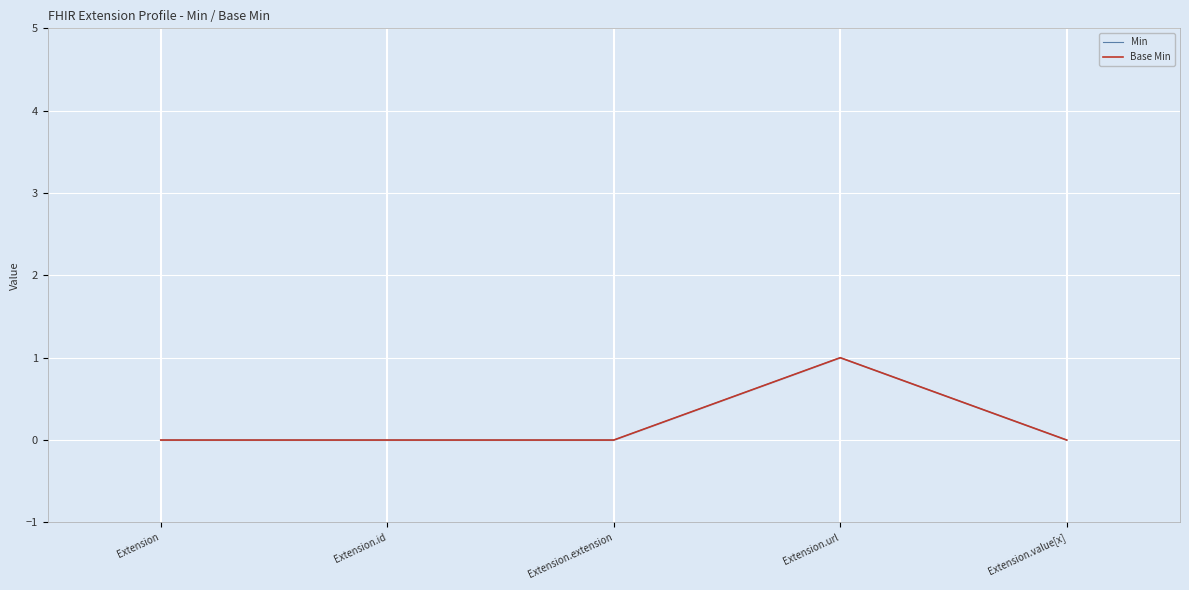

Reading left to right, list all the values displayed in this chart.

Min: Extension=0	Extension.id=0	Extension.extension=0	Extension.url=1	Extension.value[x]=0
Base Min: Extension=0	Extension.id=0	Extension.extension=0	Extension.url=1	Extension.value[x]=0